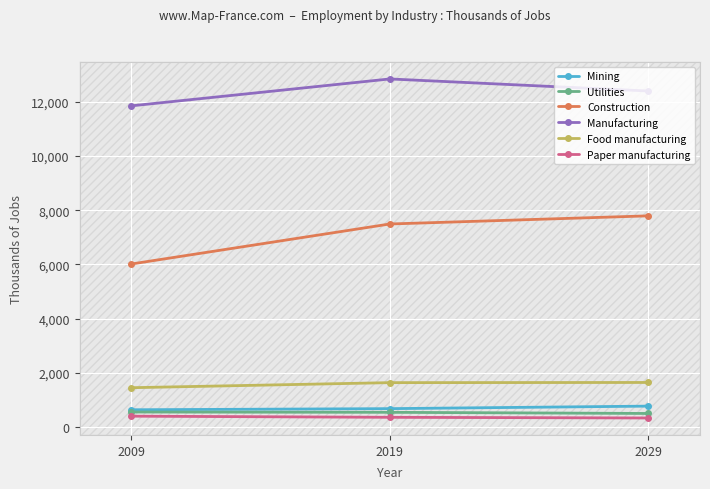

Is the value of Construction at 2009 greater than the value of Utilities at 2029?

Yes